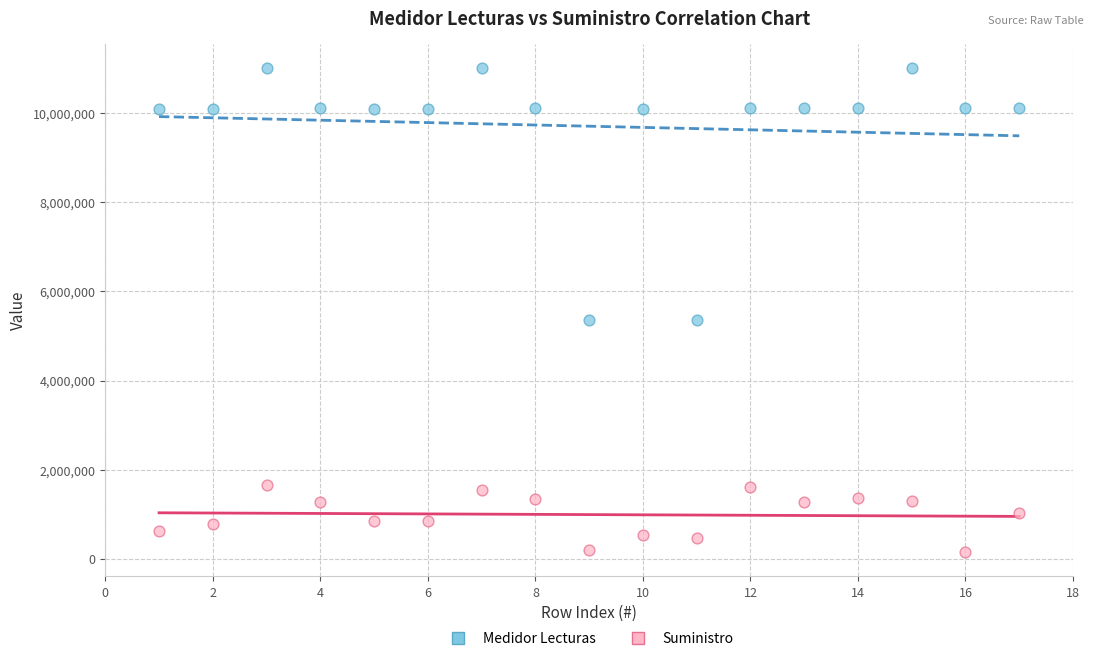

What is the X range (max minus min) for the scatter plot?

16